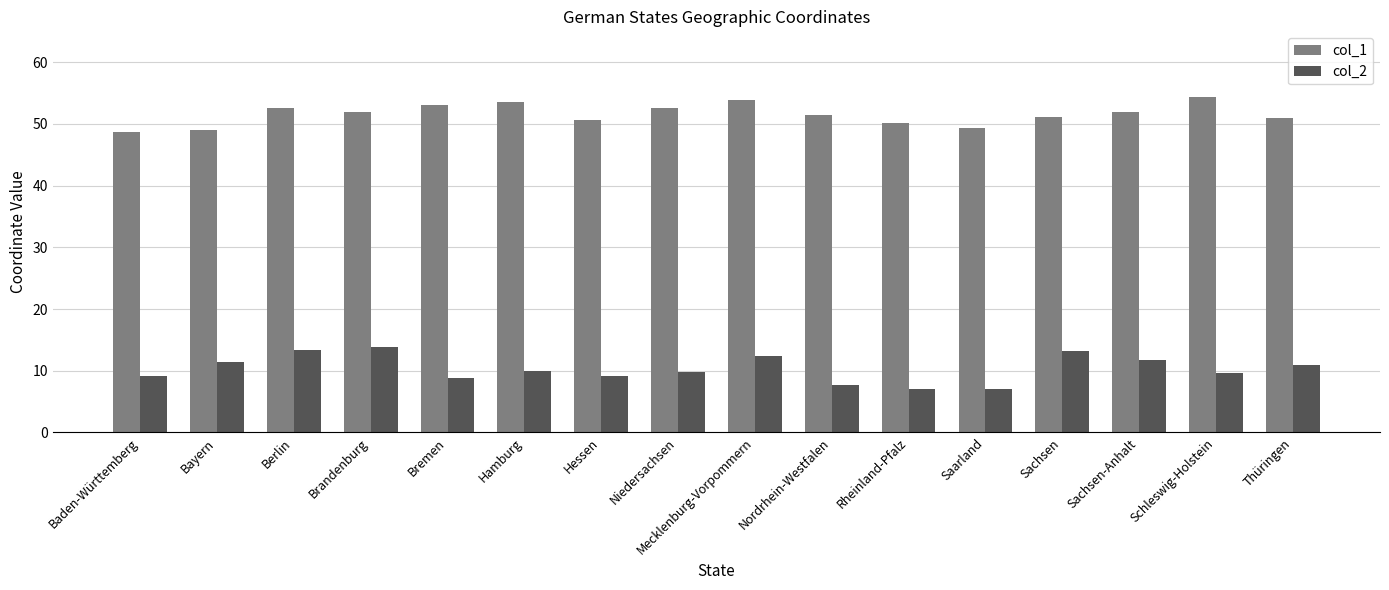

What is the approximate value of col_1 at Hamburg?

53.6